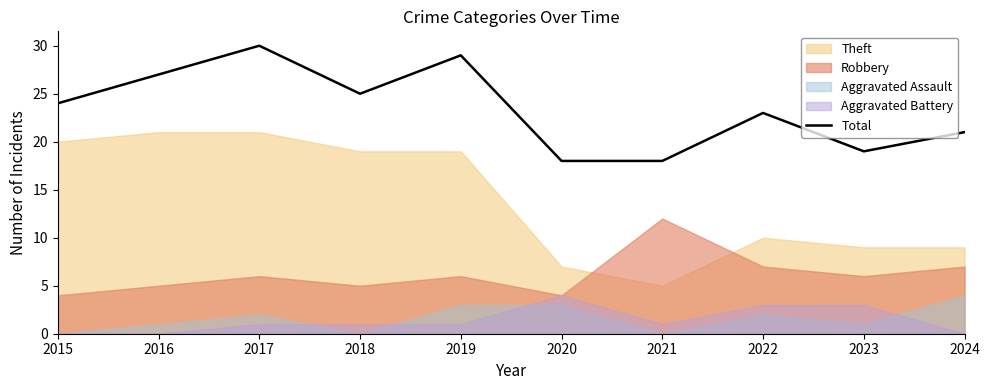

What is the difference between the values at 2020 and 2017?

12